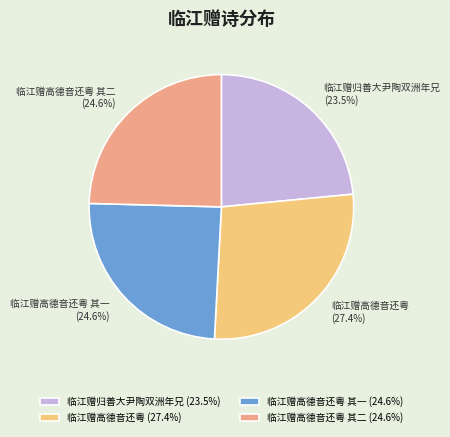

How many slices are in this pie chart?

4